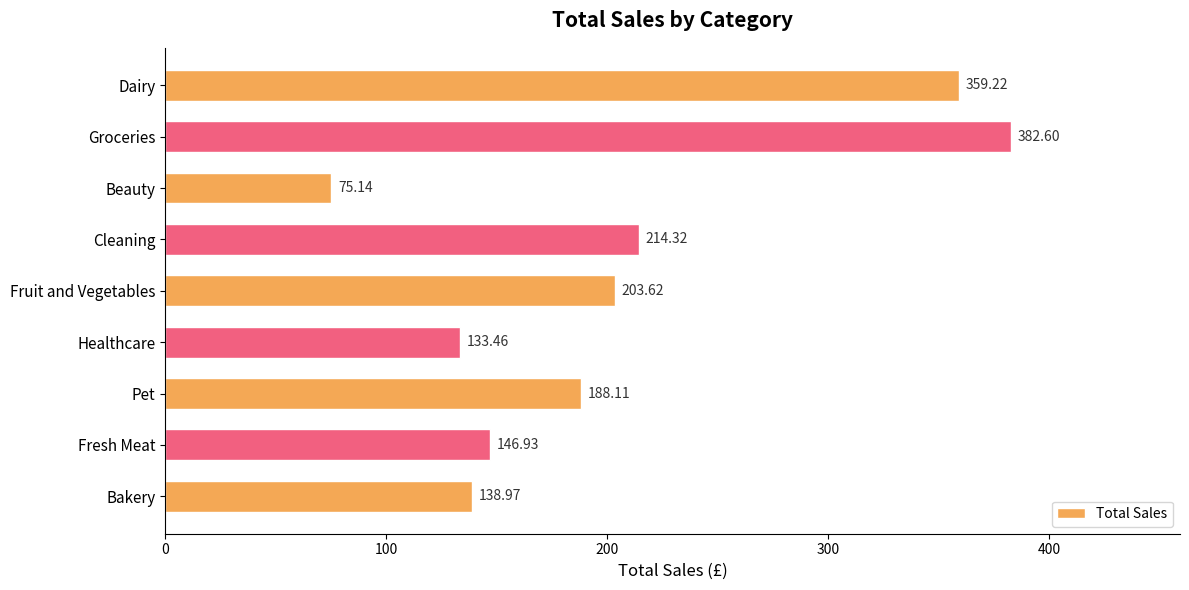

Between Dairy and Bakery, which is larger?

Dairy